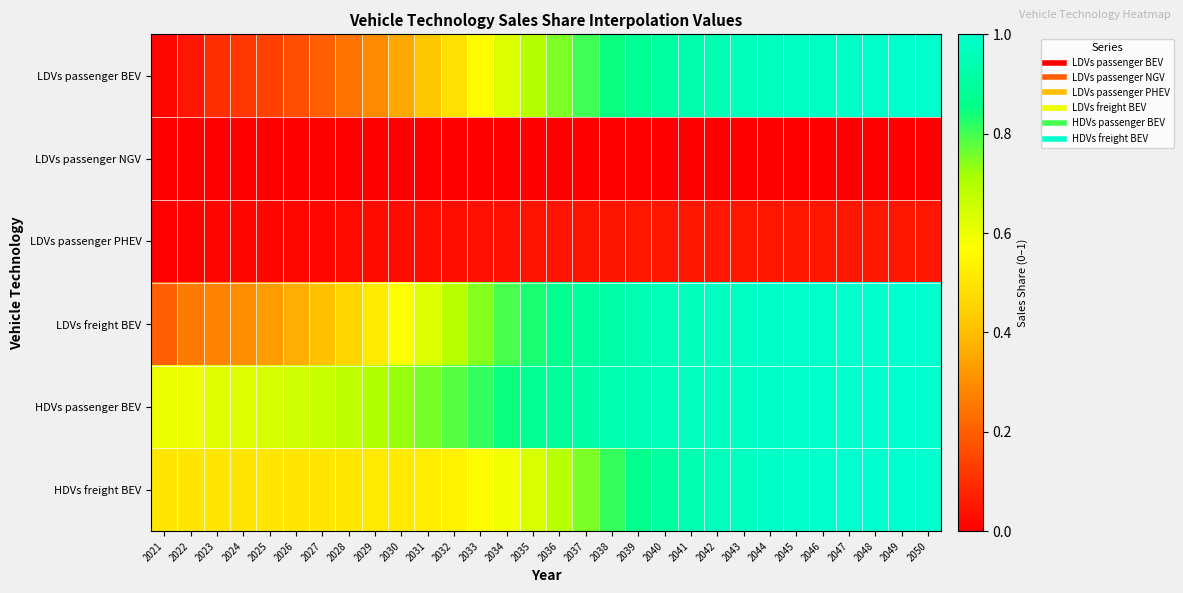

Which has a higher value, 2046 or 2032?

2046